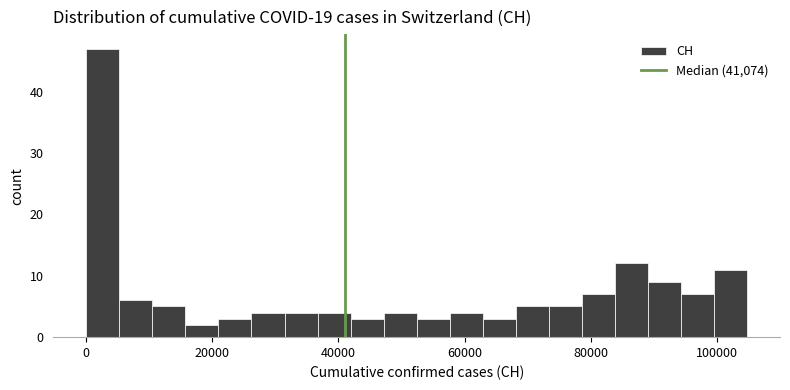

Read against the x-axis, roughly where is the centre of the tallest bar?

2000